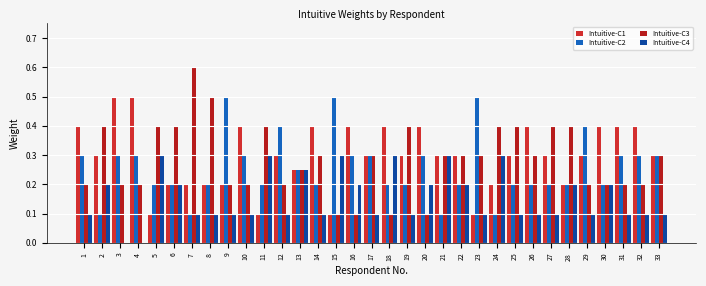

Is the value of Intuitive-C2 at 11 greater than the value of Intuitive-C1 at 5?

Yes